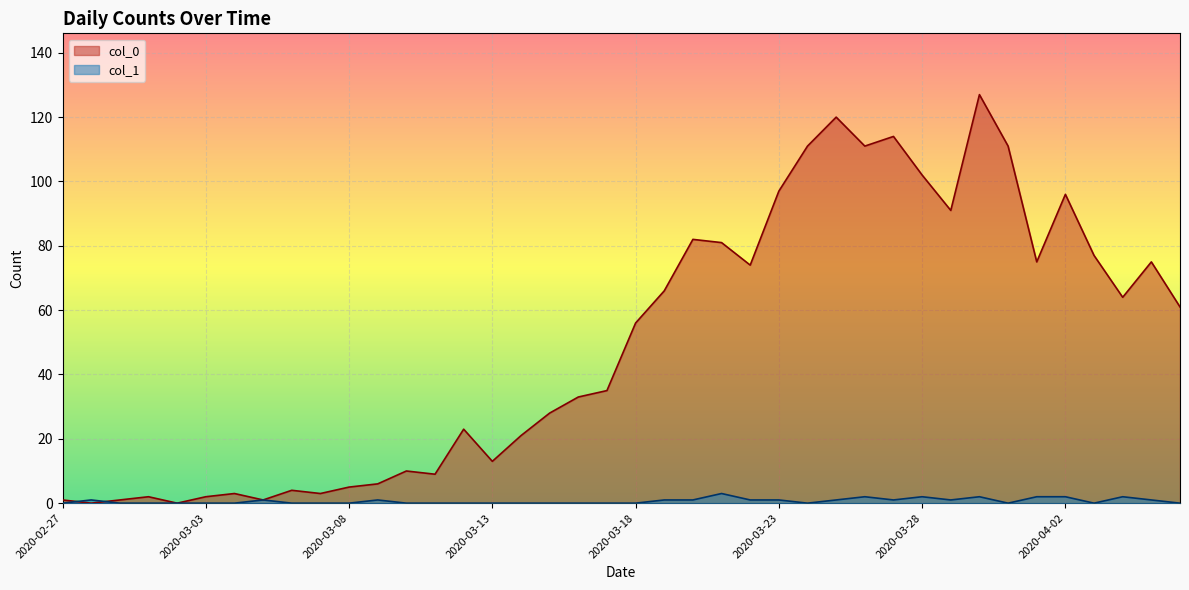

The value of col_1 at 2020-03-13 is -1. True or false?

False